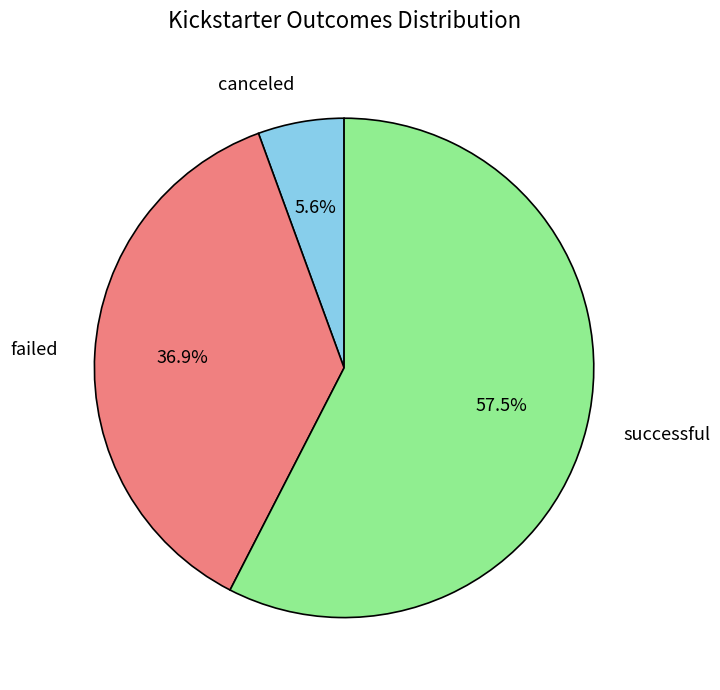

What is the total percentage of canceled and successful?

63.1%